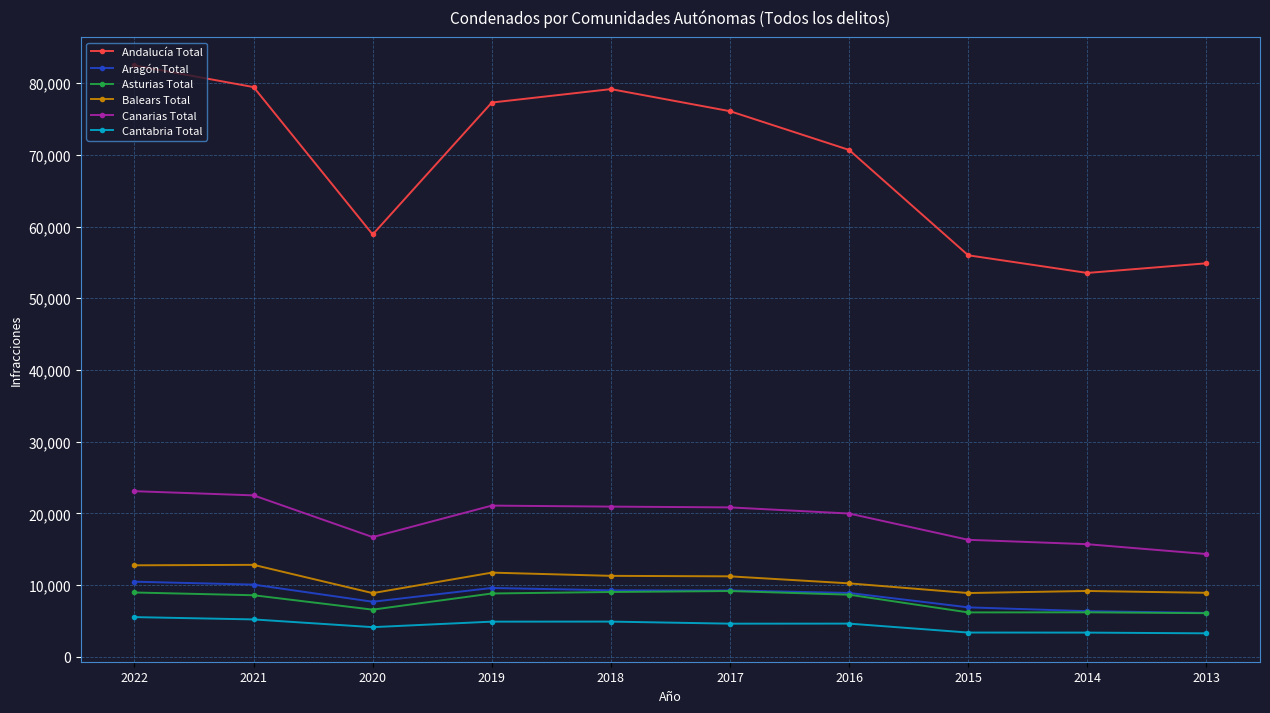

How many categories are shown in the chart?

10